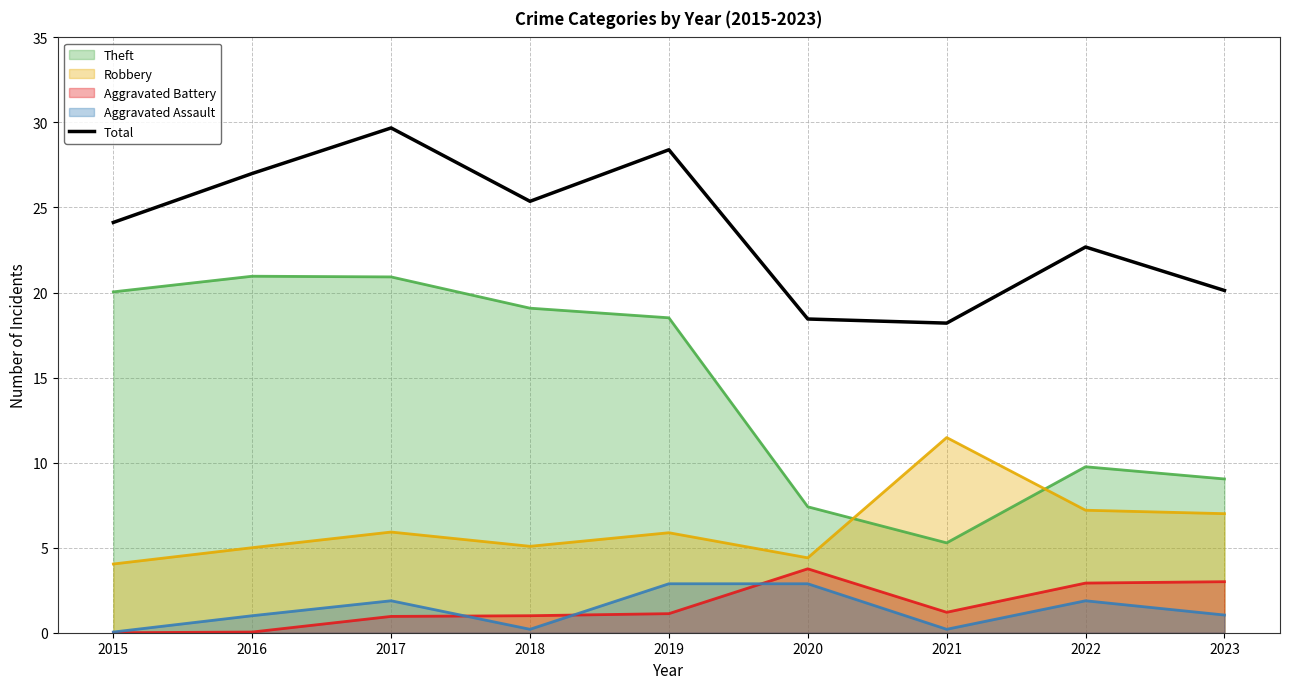

What is the approximate value of Aggravated Battery at 2020?

3.8